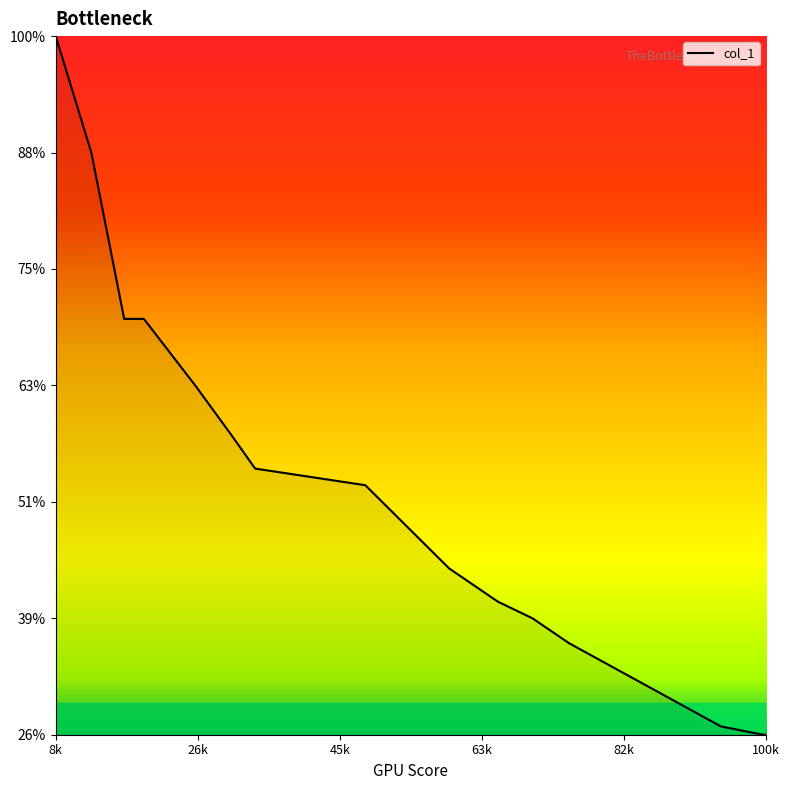

Is this an area chart (filled region under the line)?

Yes